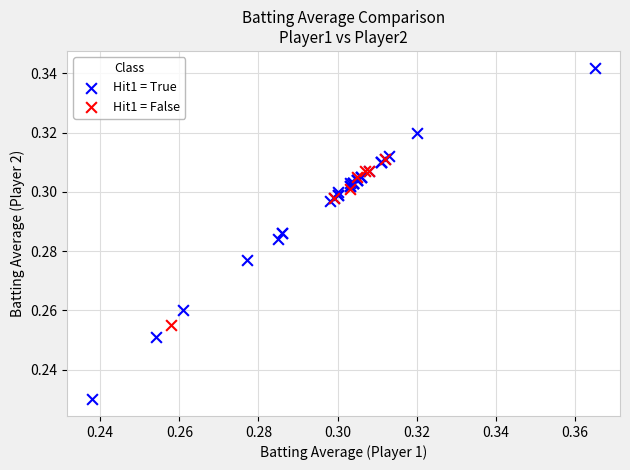

Which series contains the highest Y value?

Hit1 = True